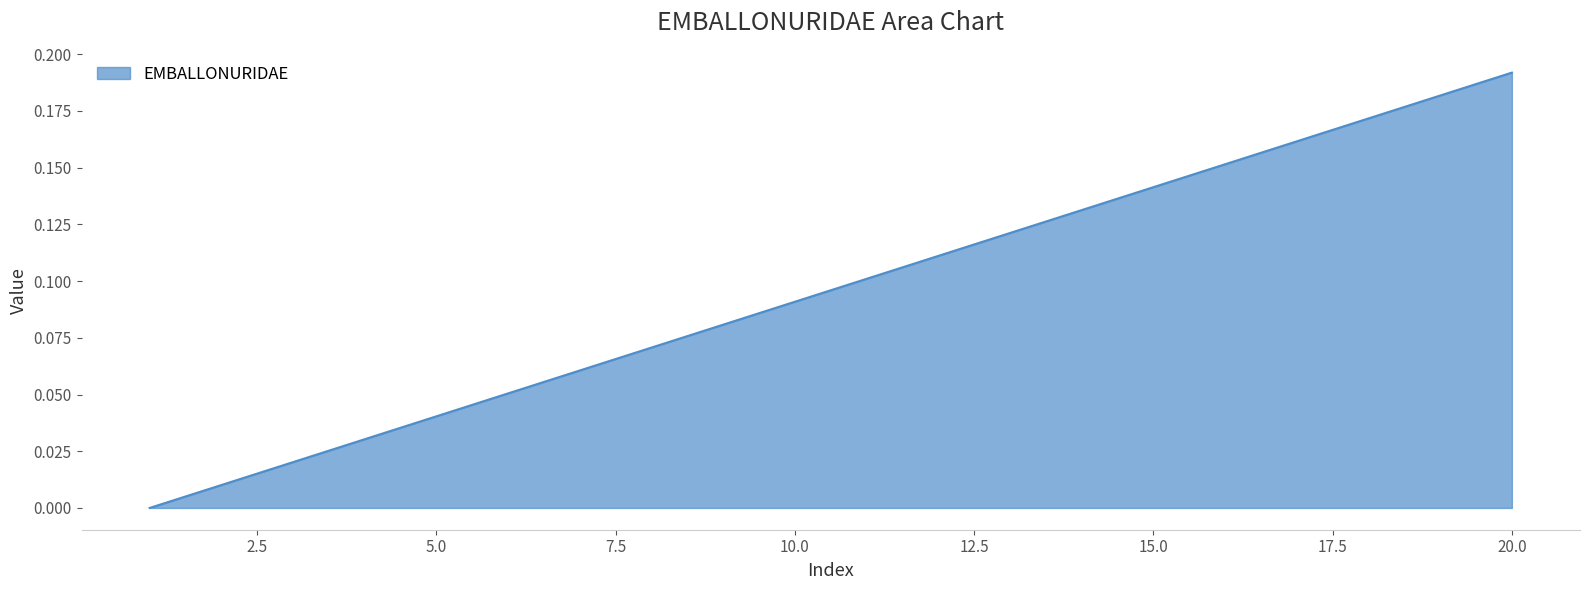

Reading right to left, what are all the values shown in this chart?

0.2	0.2	0.2	0.2	0.2	0.1	0.1	0.1	0.1	0.1	0.1	0.1	0.1	0.1	0.1	0.0	0.0	0.0	0.0	0.0